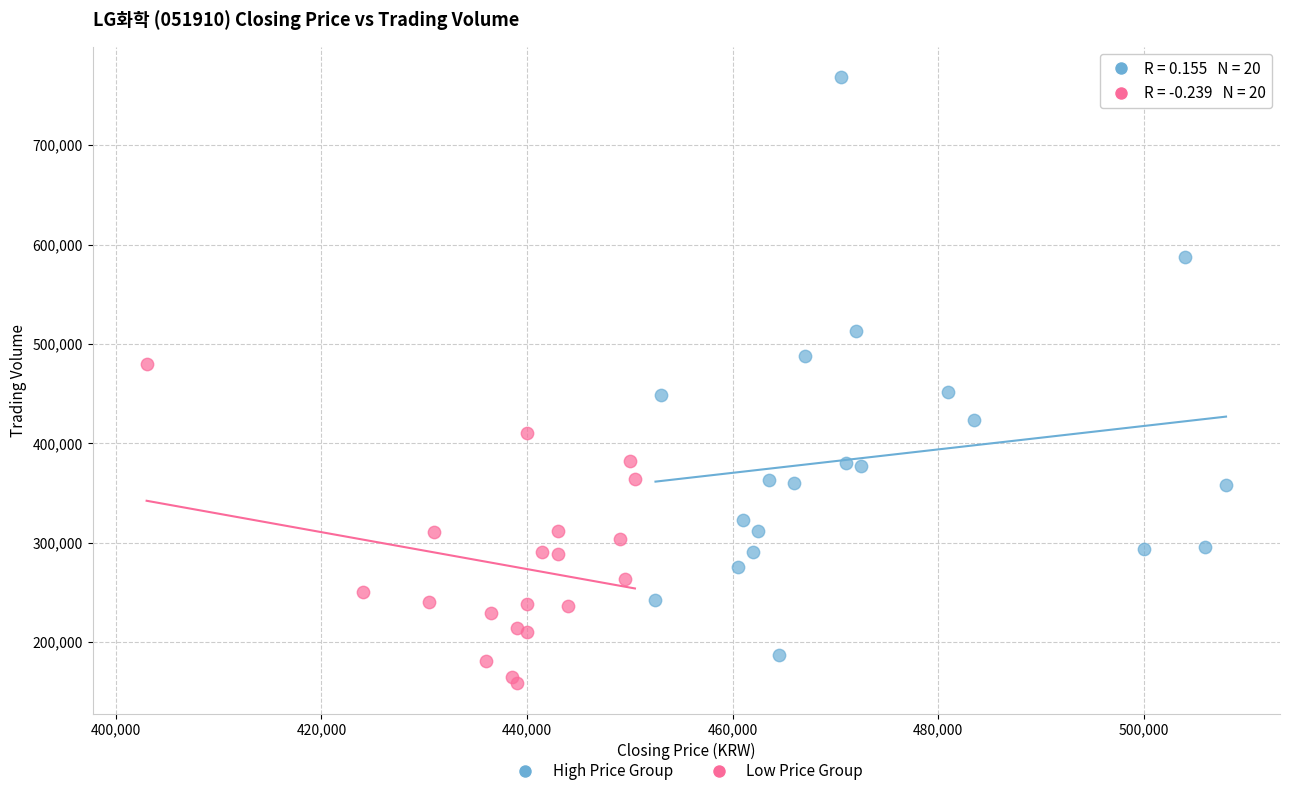

Which series contains the lowest Y value?

Low Price Group